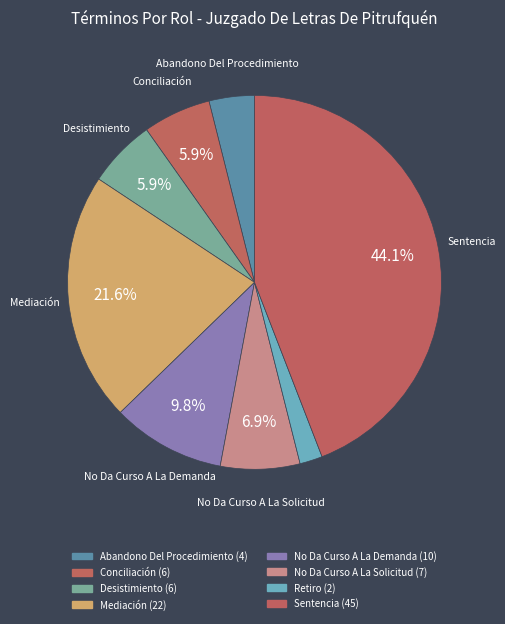

Count the number of slices in the pie.

8